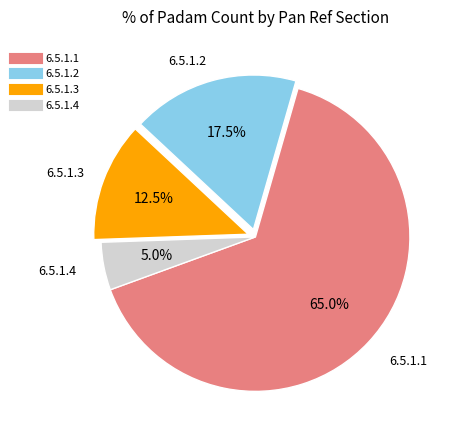

Is there any slice that represents more than half of the pie?

Yes